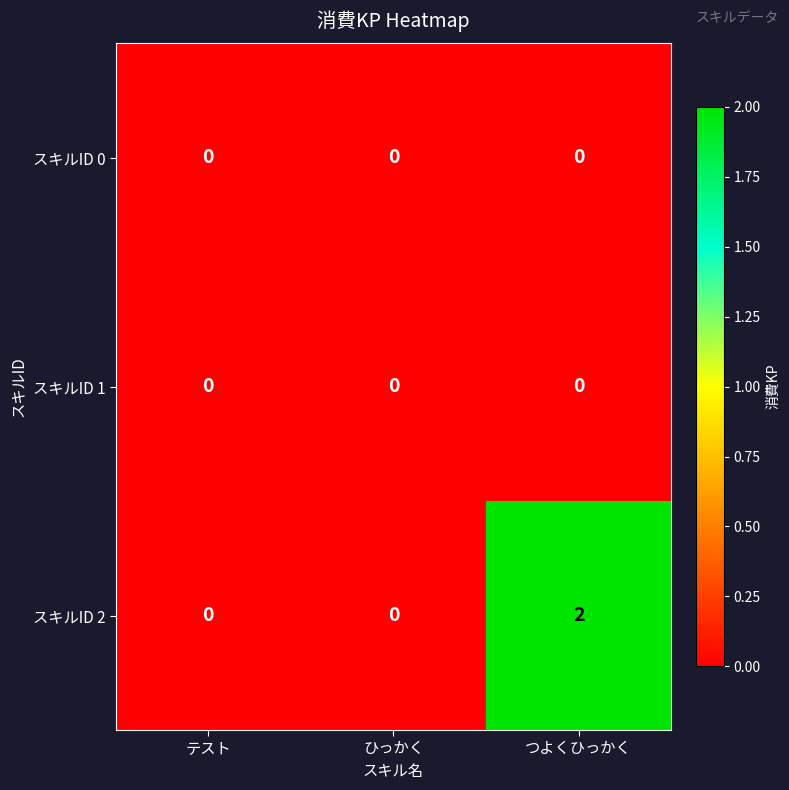

At which category is the sum across all series the highest?

つよくひっかく